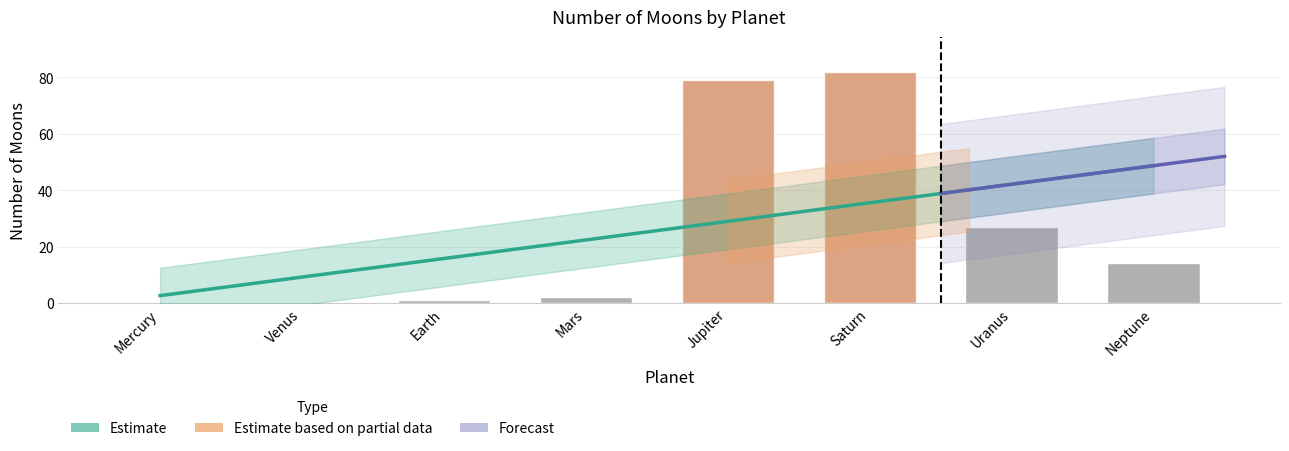

The value at Mercury is 0. True or false?

True